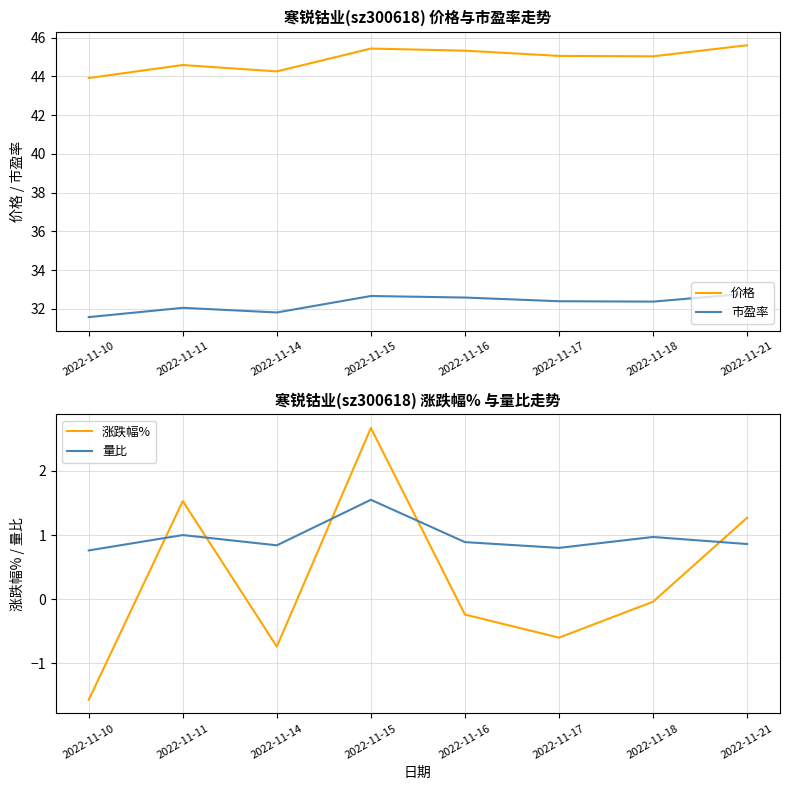

Is it true that 市盈率 equals 31.8 at 2022-11-14?

True